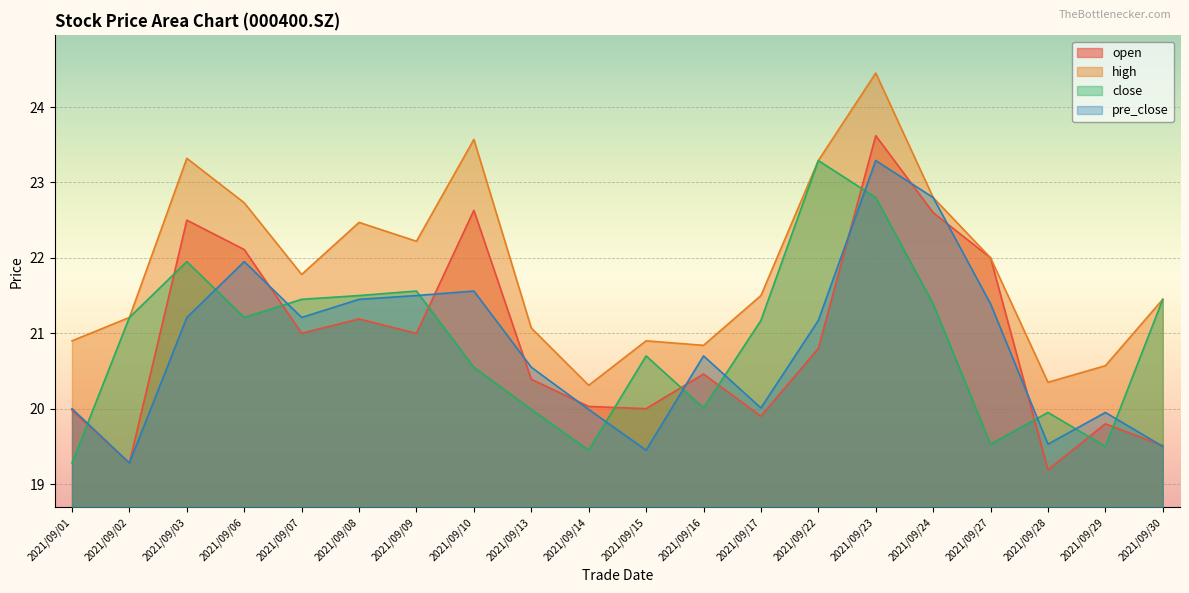

Is it true that open equals 20.0 at 2021/09/14?

True